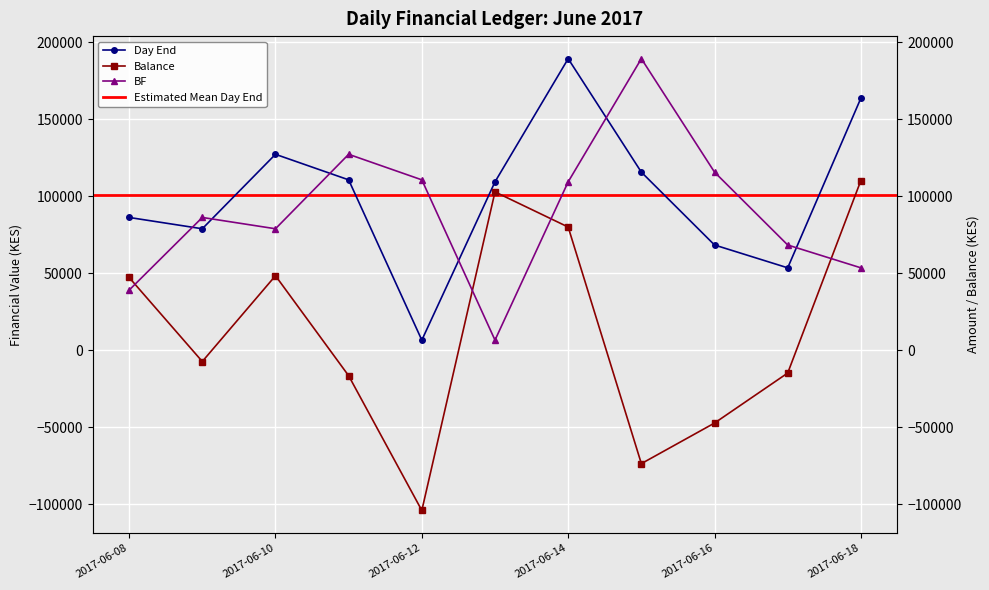

The Balance series shows -16580.3 at 2017-06-11. True or false?

True